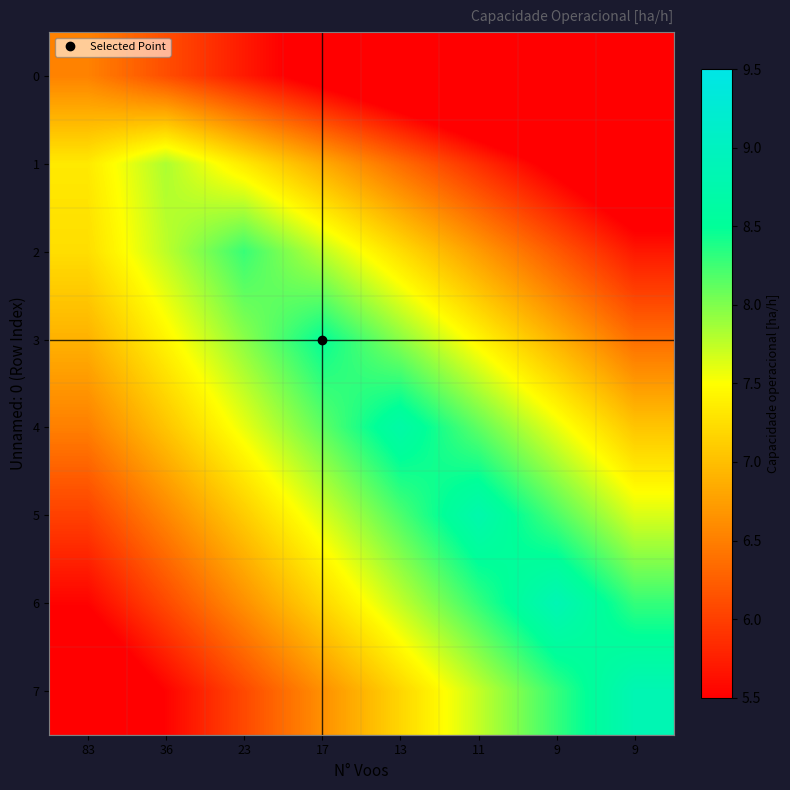

Which label corresponds to the smallest value in the chart?

9